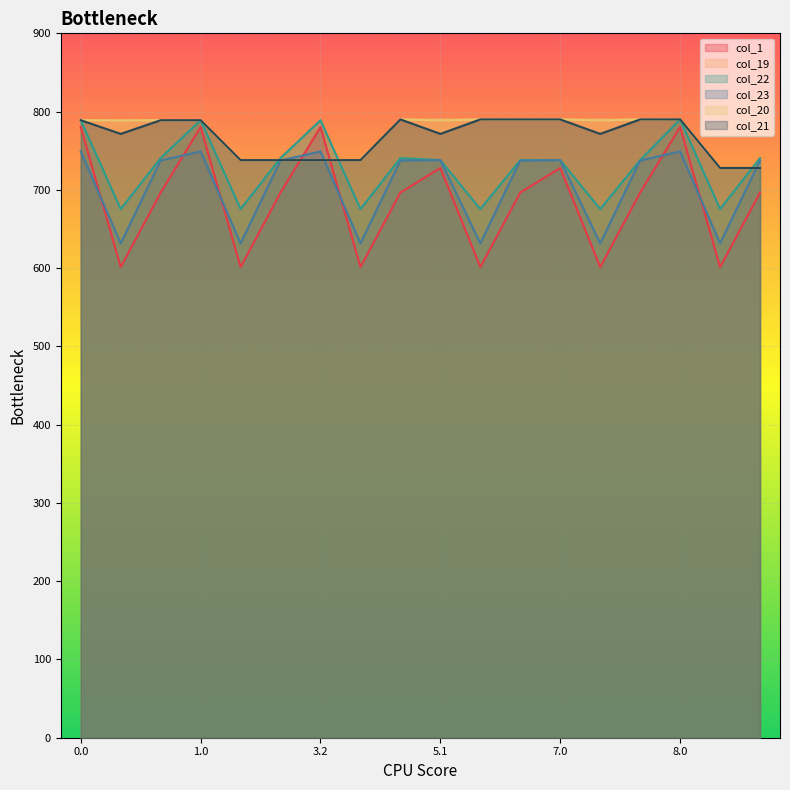

Reading left to right, list all the values displayed in this chart.

col_1: 780.3	601.3	696.6	780.3	601.3	696.6	780.3	601.3	696.6	728.0	601.3	696.6	728.0	601.3	696.6	780.3	601.3	696.6
col_19: 789.0	789.0	789.0	789.0	738.0	738.0	738.0	738.0	790.0	790.0	790.0	790.0	790.0	790.0	790.0	790.0	728.0	728.0
col_22: 789.0	675.4	740.6	789.0	675.4	740.6	789.0	675.4	740.6	738.0	675.4	738.0	738.0	675.4	738.0	790.0	675.4	740.6
col_23: 749.1	631.6	737.5	749.1	631.6	737.5	749.1	631.6	737.5	738.0	631.6	737.5	738.0	631.6	737.5	749.1	631.6	737.5
col_20: 789.0	788.7	789.0	789.0	738.0	738.0	738.0	738.0	790.0	788.7	790.0	790.0	790.0	788.7	790.0	790.0	728.0	728.0
col_21: 789.0	771.5	789.0	789.0	738.0	738.0	738.0	738.0	790.0	771.5	790.0	790.0	790.0	771.5	790.0	790.0	728.0	728.0